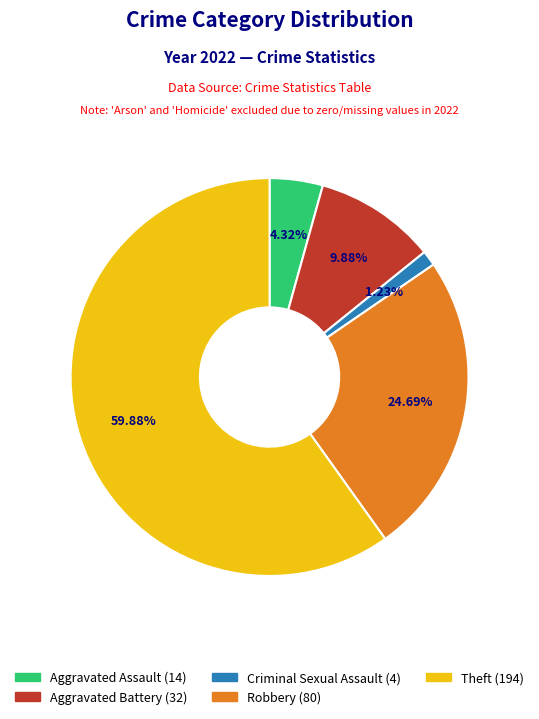

Is there a majority slice in this chart?

Yes